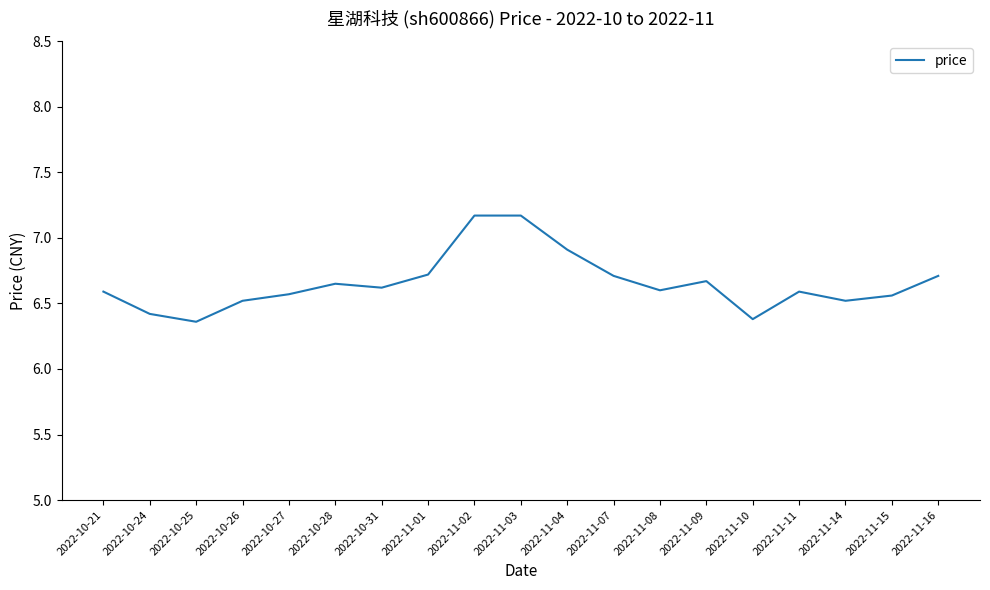

How many series are shown in this chart?

1